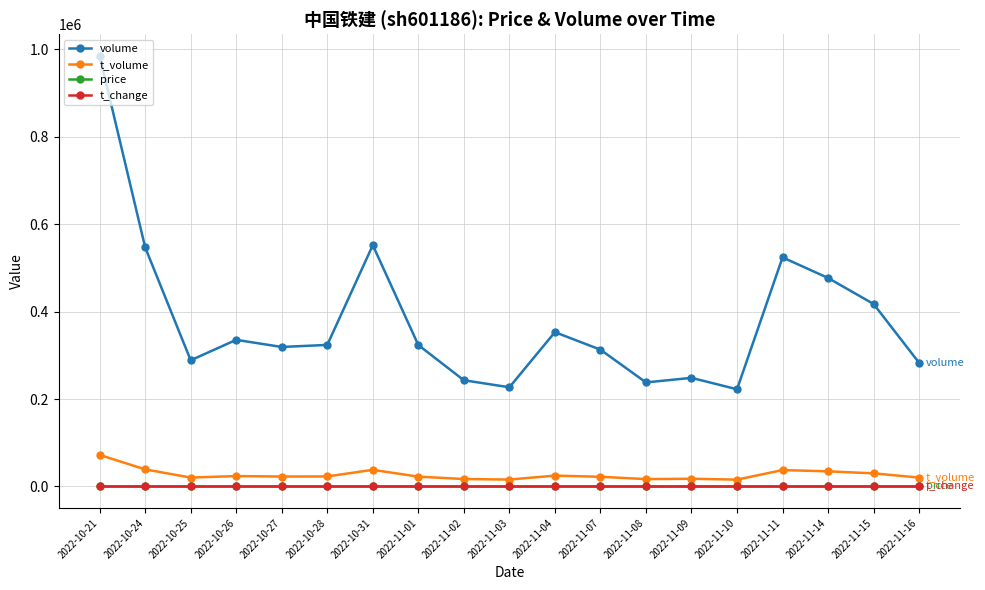

What value does the volume series have at 2022-10-31?

552215.0